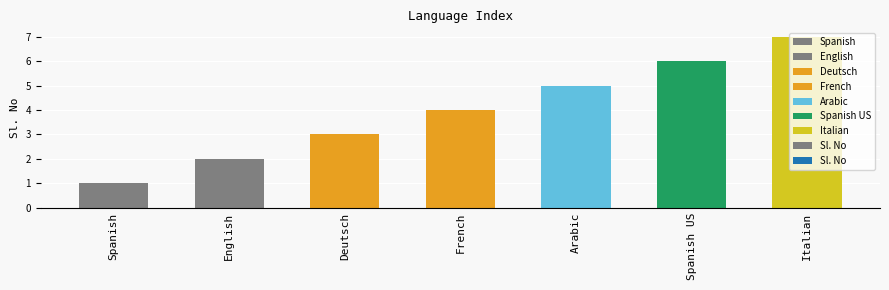

Which category has the lowest value across all series?

Spanish